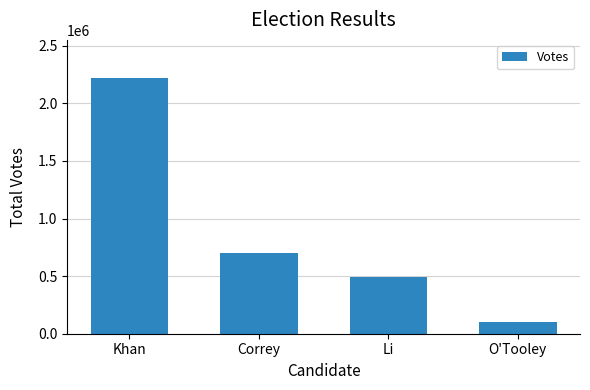

How many data points does each series have?

4